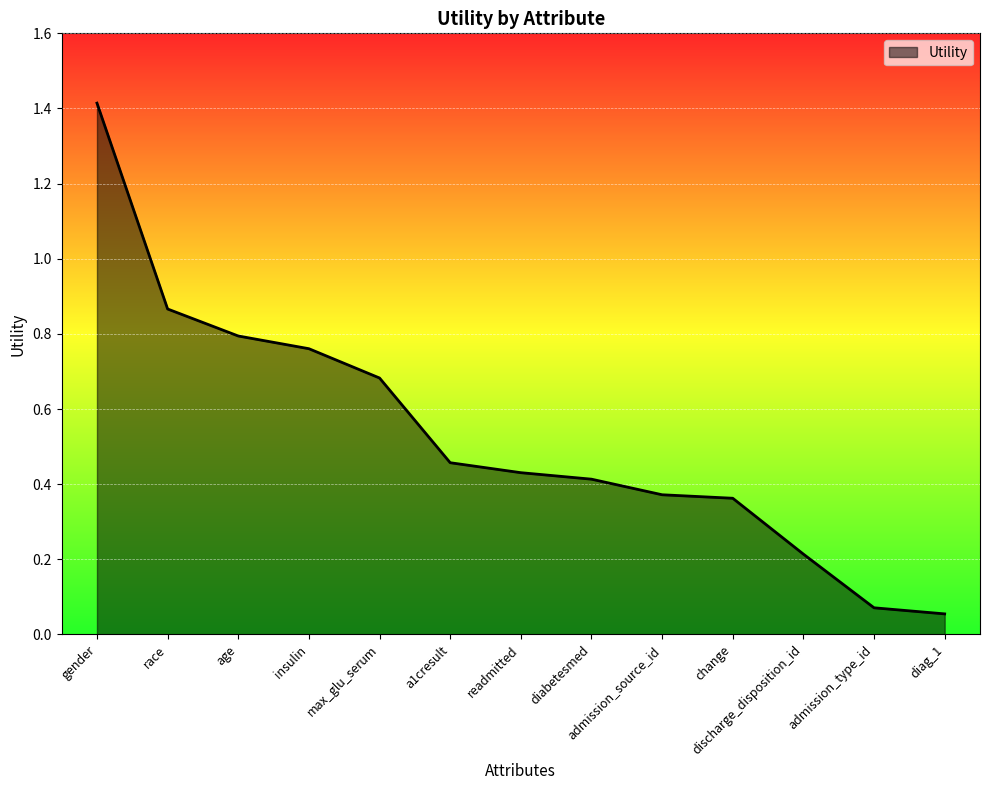

The value at readmitted is 0.2. True or false?

False